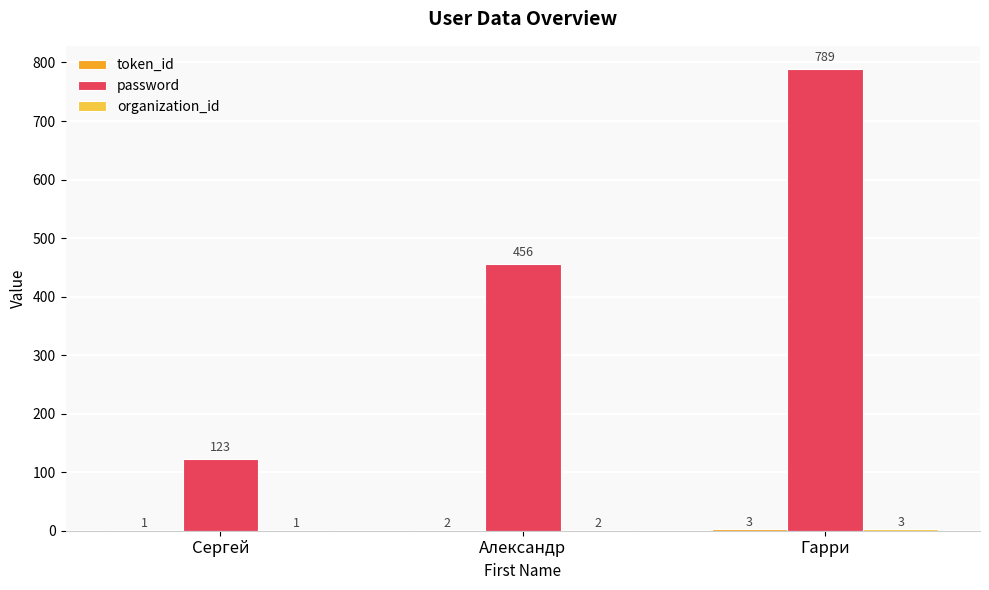

The value of password at Сергей is 172. True or false?

False